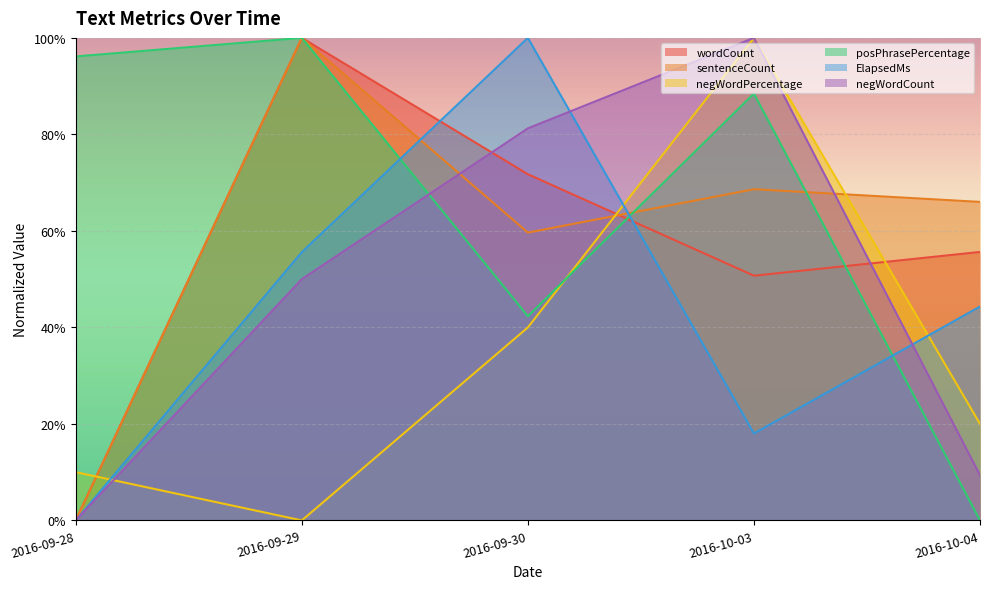

What is the label of the 2nd point from the right?

2016-10-03